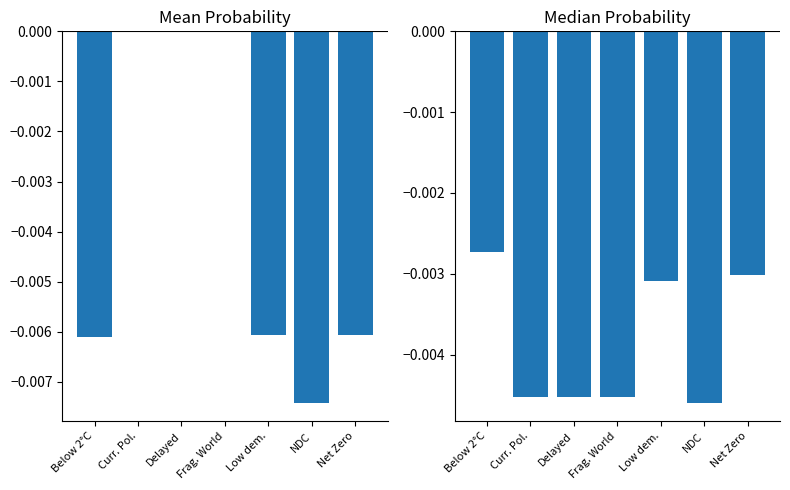

What is the label of the 1st bar from the right?

Net Zero